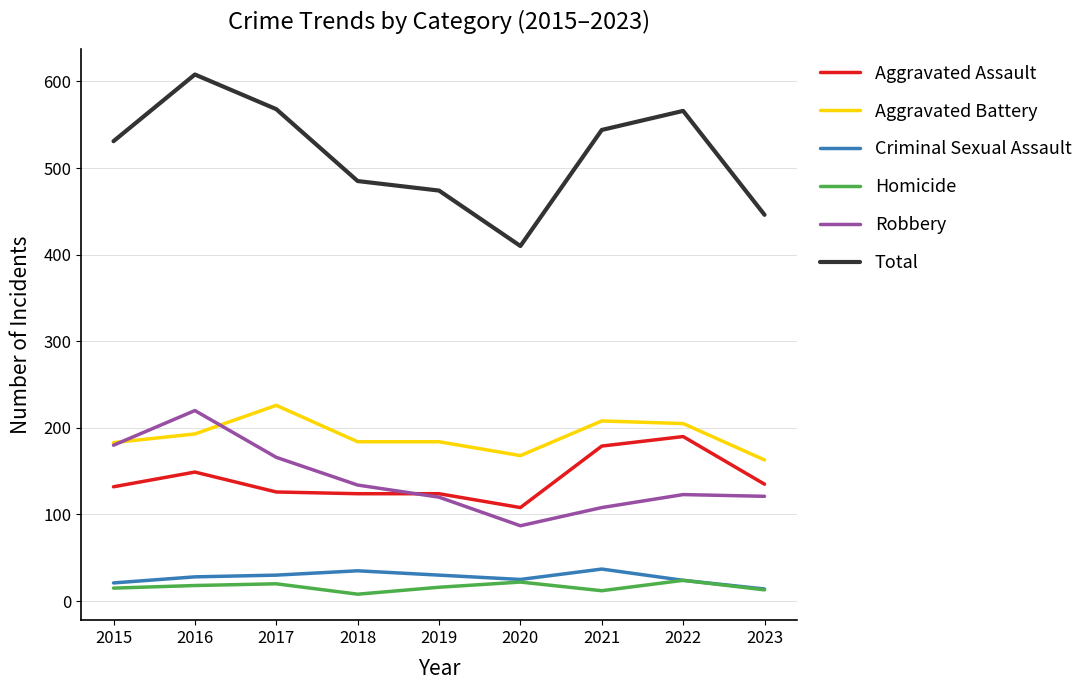

At which label does Aggravated Battery reach its peak?

2017